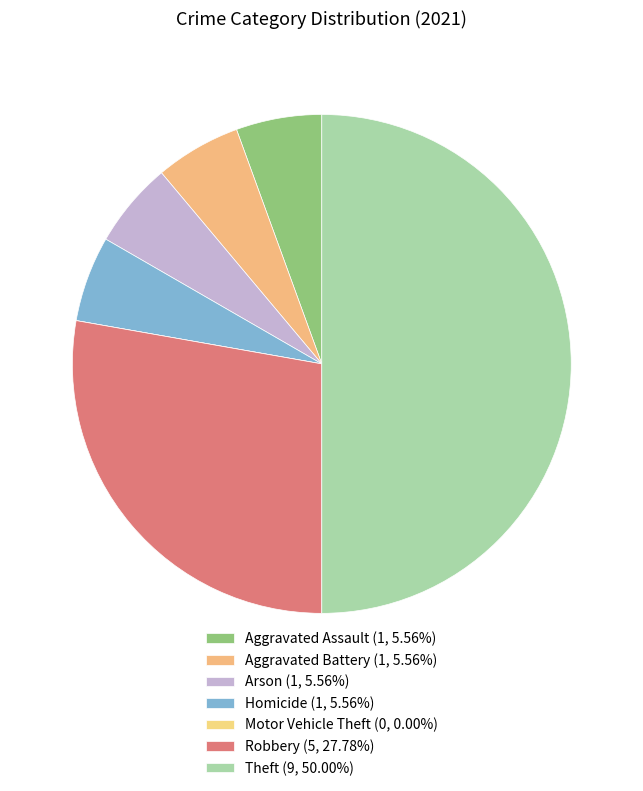

Do Aggravated Assault and Arson together represent more than half of the pie?

No